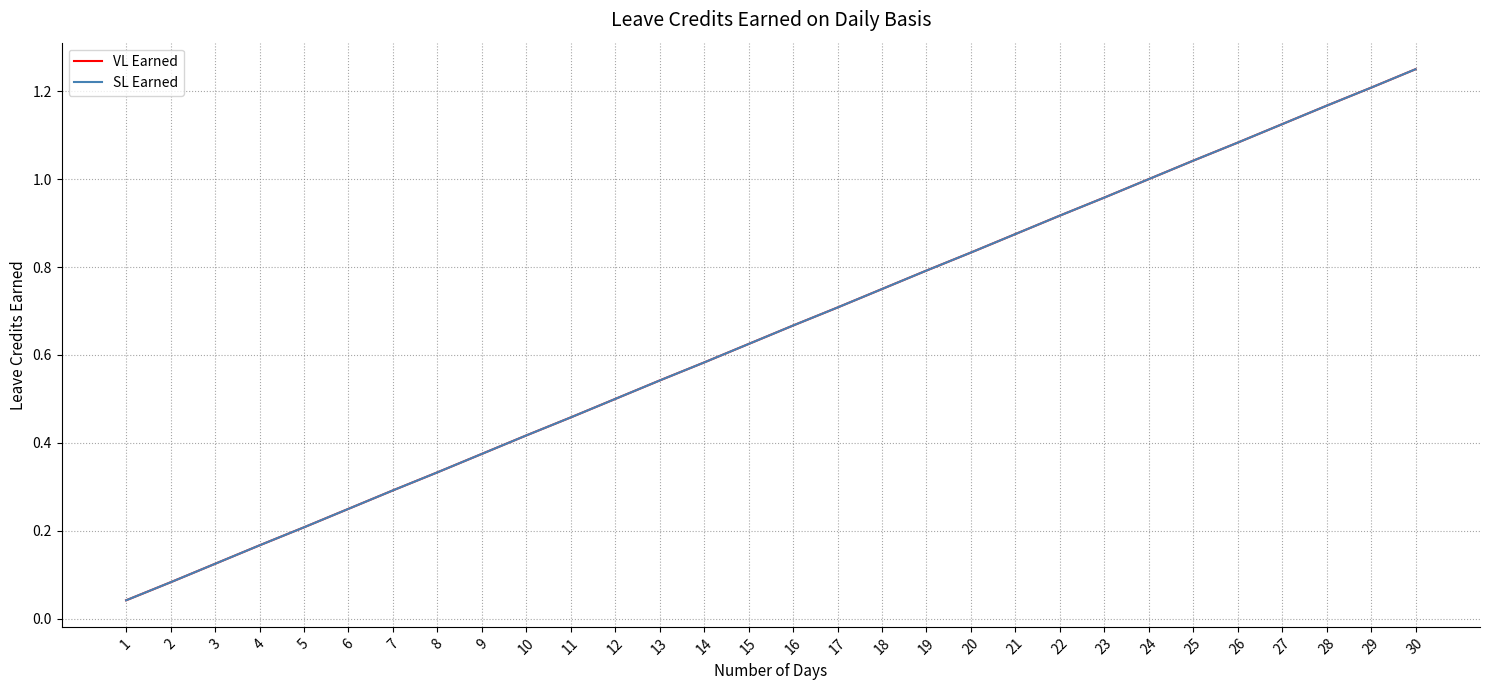

What is the sum of the VL Earned values at 5 and 9?

0.6